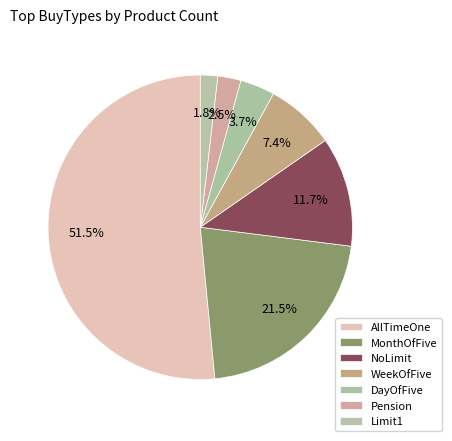

What is the smallest slice in the pie chart?

Limit1